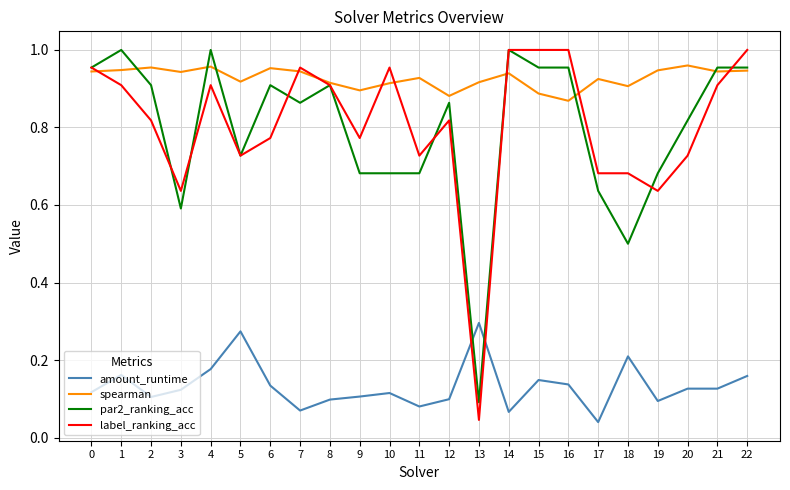

Where is the first local maximum for par2_ranking_acc?

1